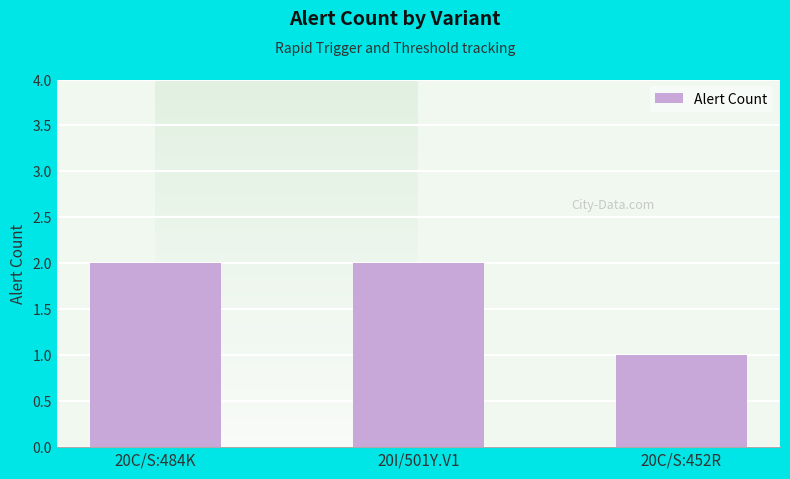

Which category has the lowest value across all series?

20C/S:452R